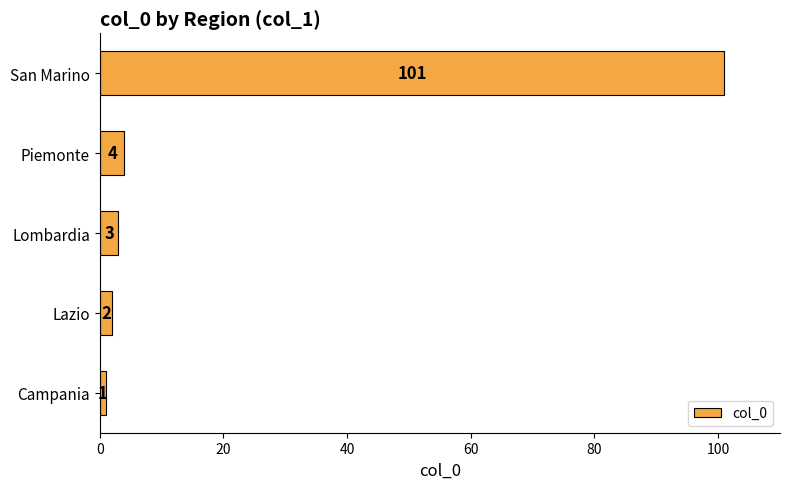

What is the greatest value displayed?

101